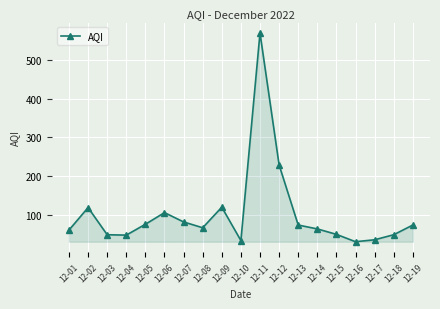

Does the chart have visible grid lines?

Yes